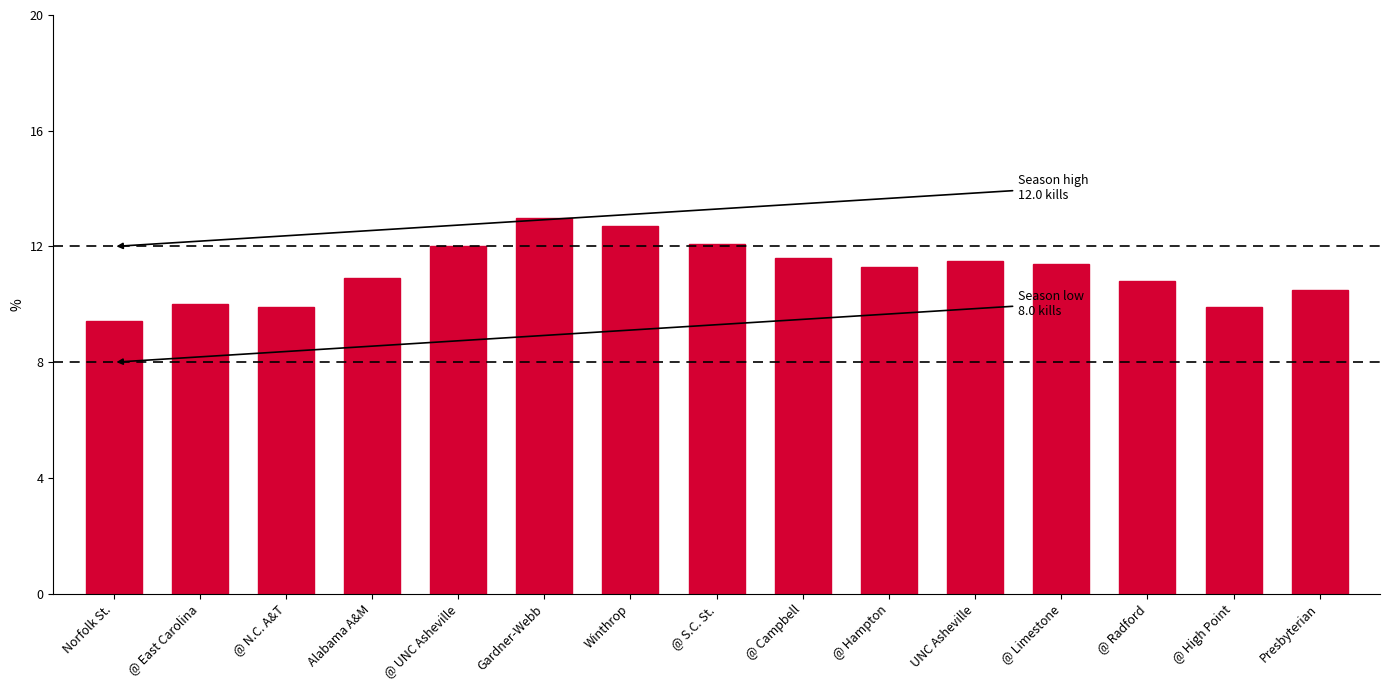

Is it true that the value at @ Radford is 5.5?

False